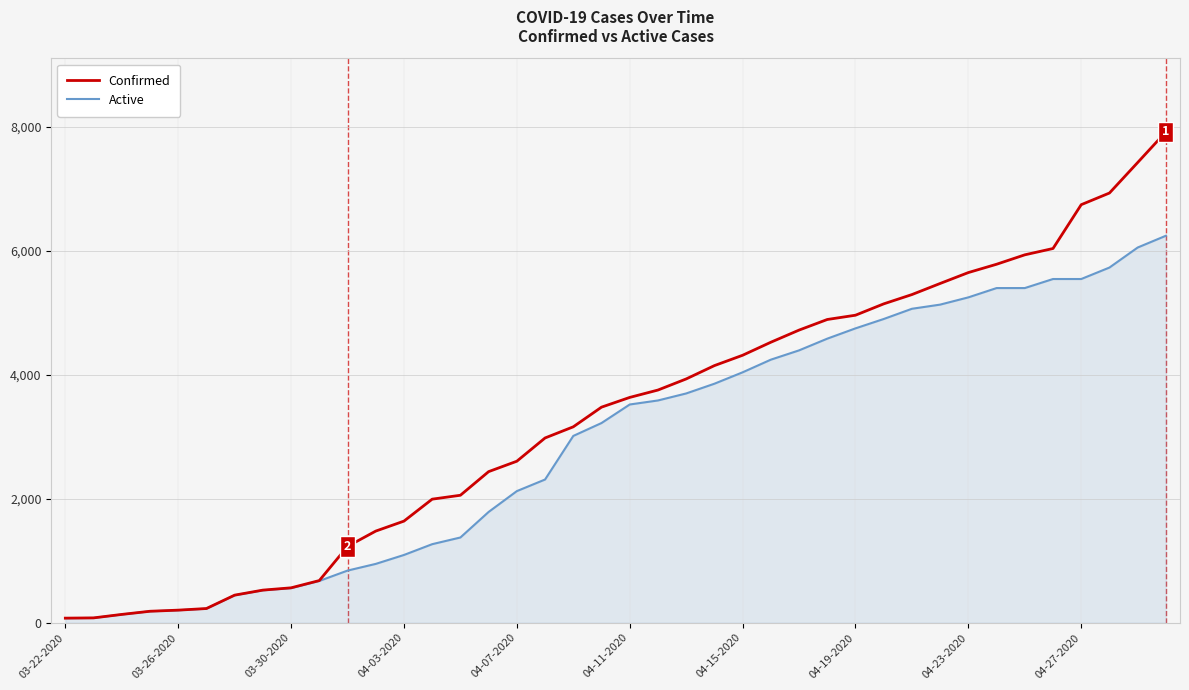

Which series has the largest total across all categories?

Confirmed